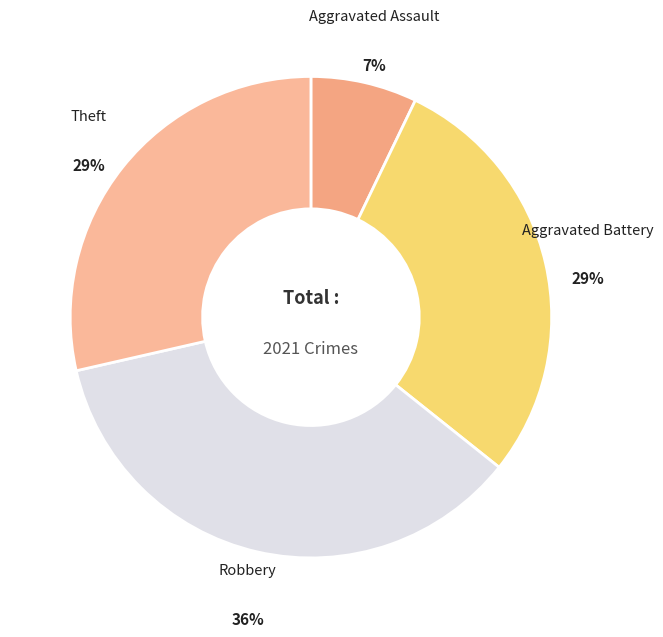

Count the number of slices in the pie.

4